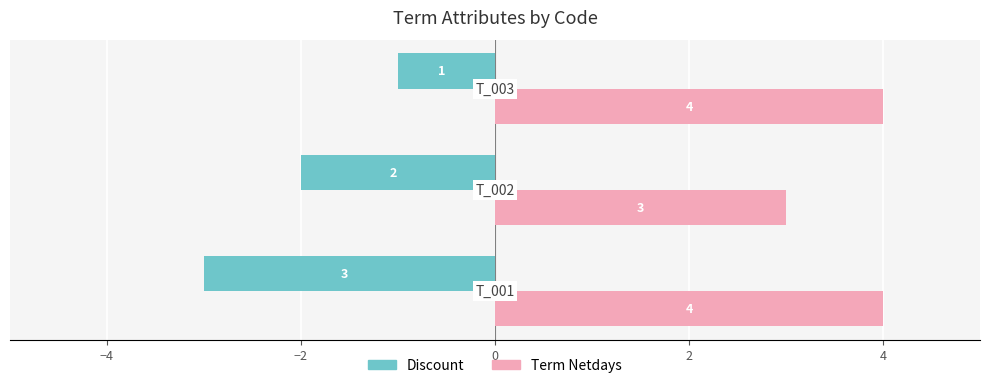

What is the minimum value shown in the chart?

-3